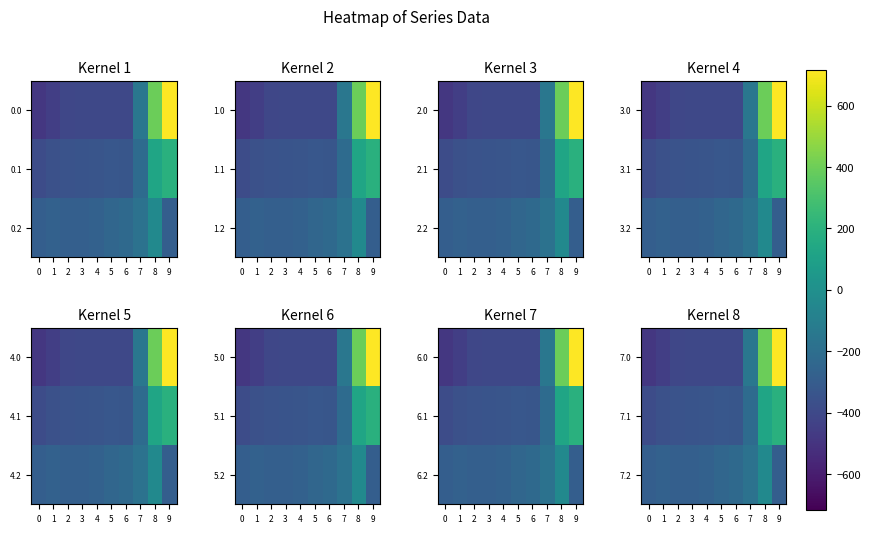

What is the sum of the 7.0 values at 6 and 9?

308.9